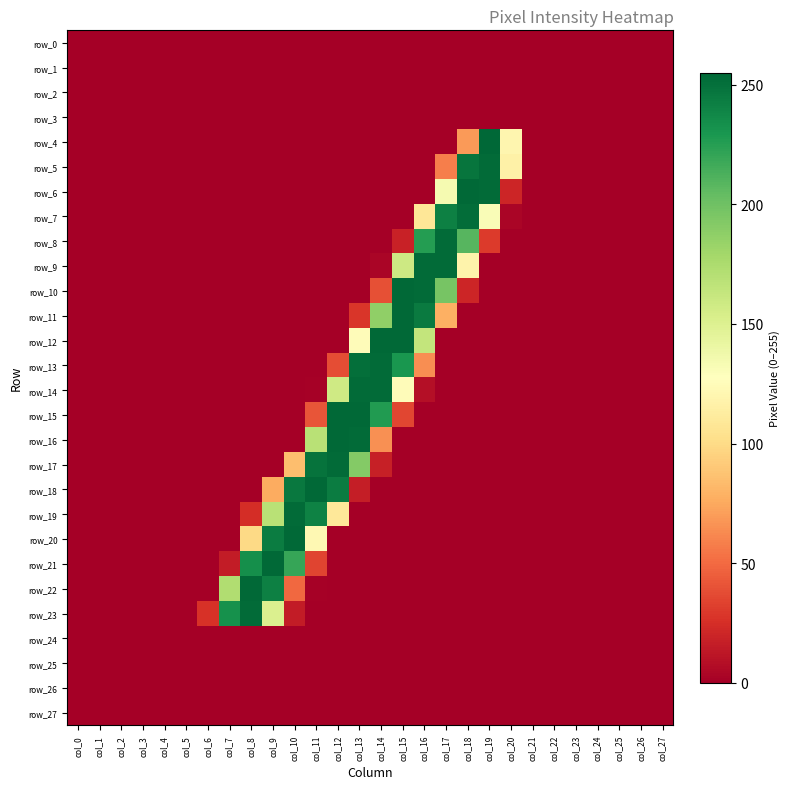

True or false: row_11 has a value of 0 at col_10.

True